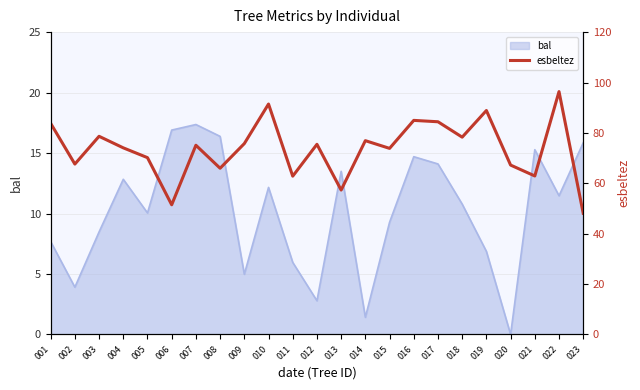

Does the chart display data point markers on the line(s)?

No